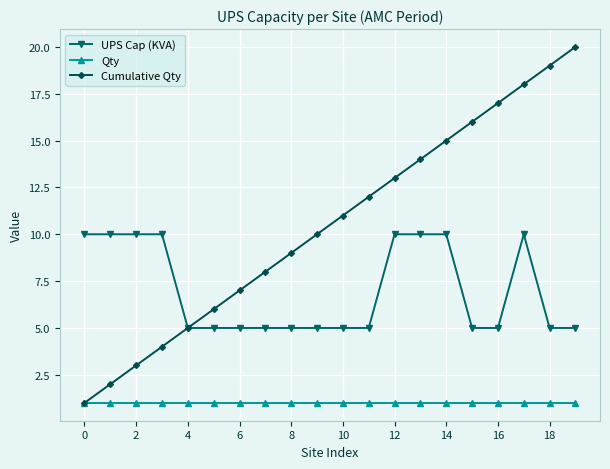

Which series has the largest range (max minus min)?

Cumulative Qty